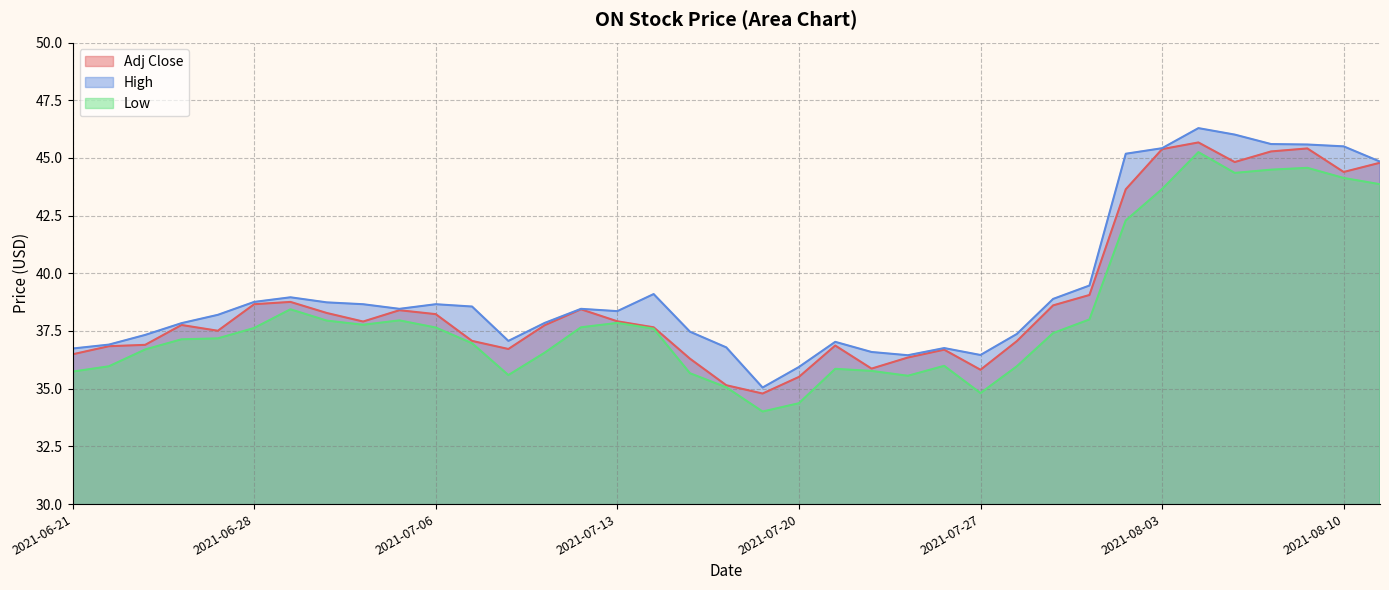

True or false: Adj Close has a value of 18.6 at 2021-07-14.

False